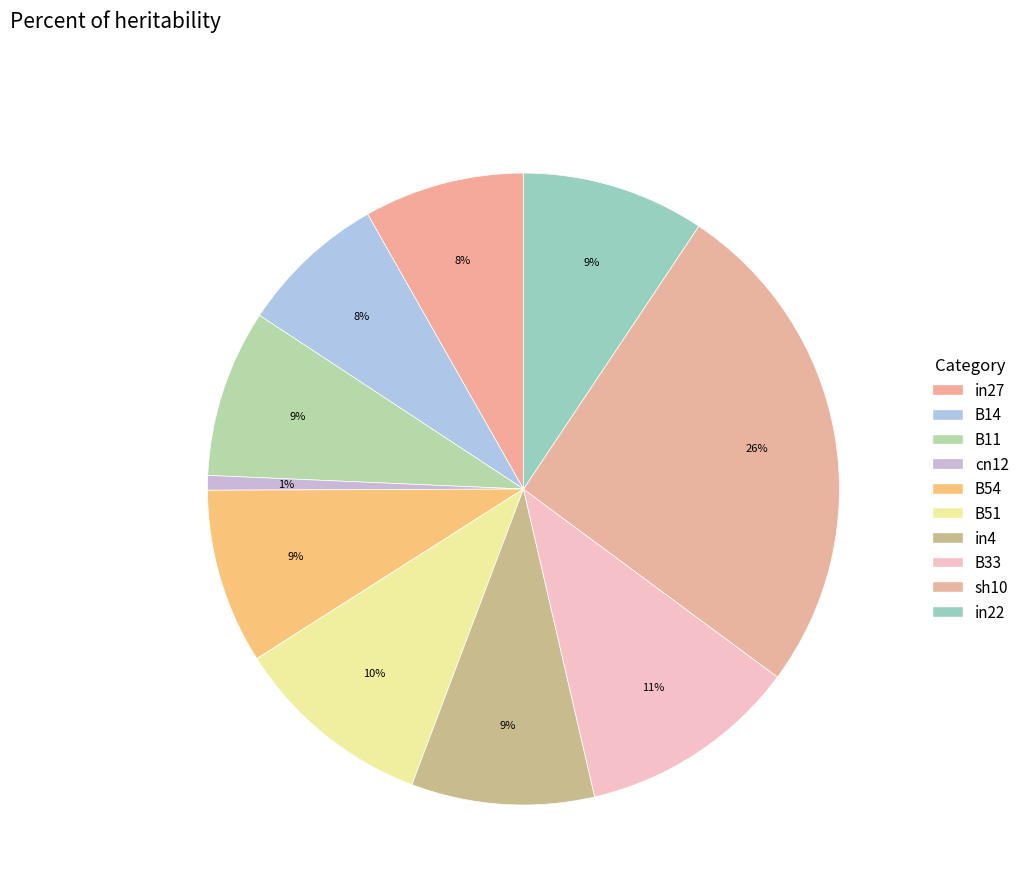

True or false: cn12 accounts for 11% of the total.

False